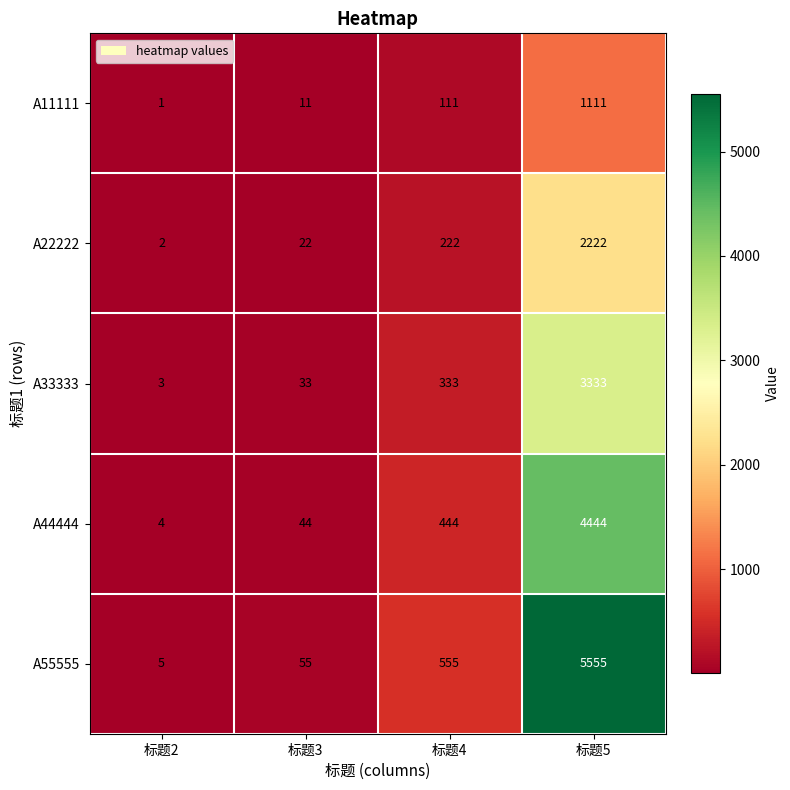

What is the smallest value displayed?

1